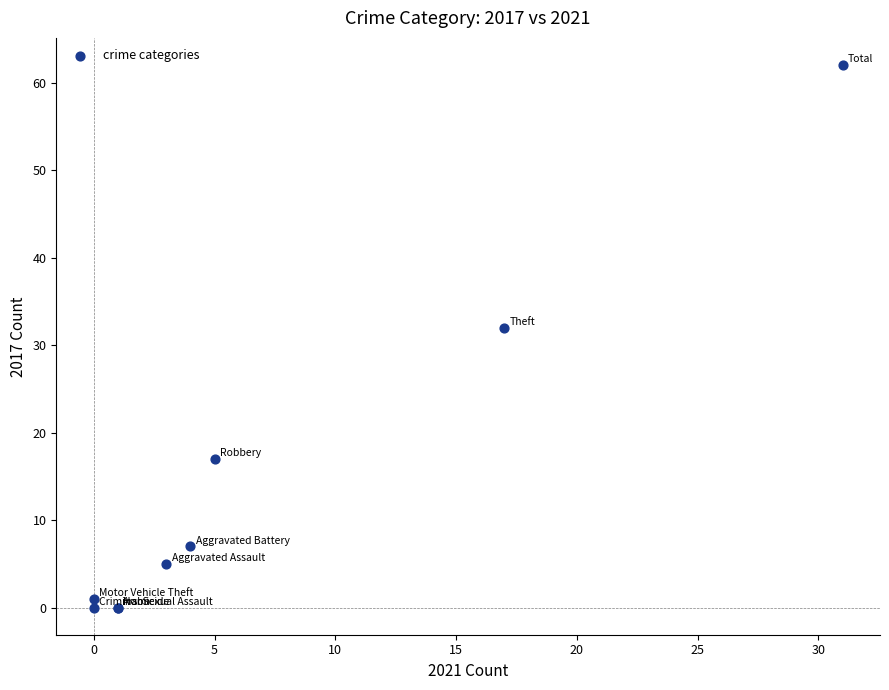

What Y value in the scatter plot is closest to 31?

32